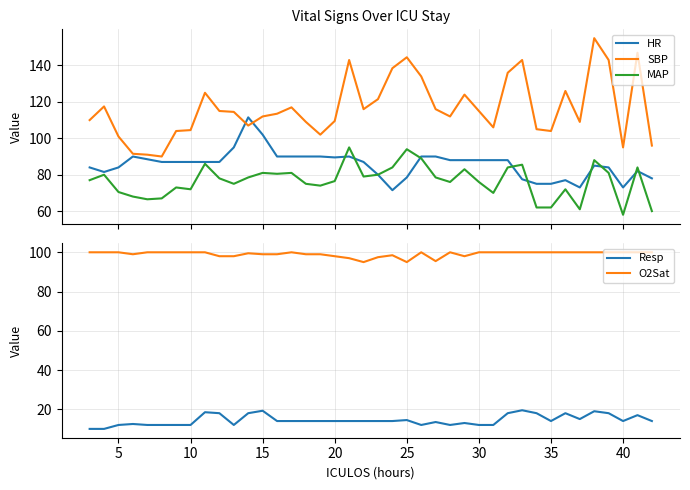

How many times do HR and MAP cross each other?

9